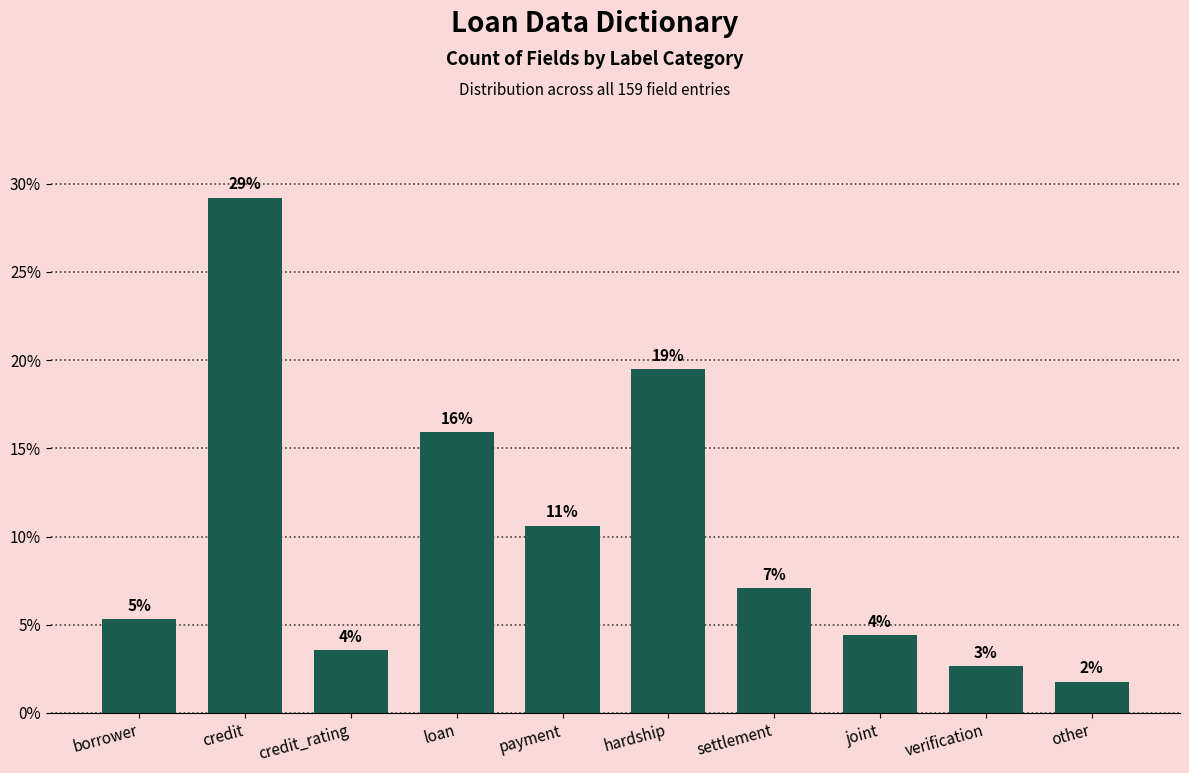

What is the change in value from loan to other?

-14.2